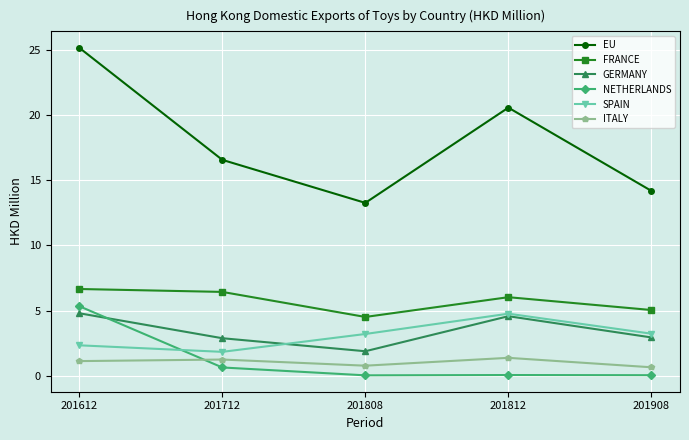

What is the value of the EU point at the 4th from the left?

20.6